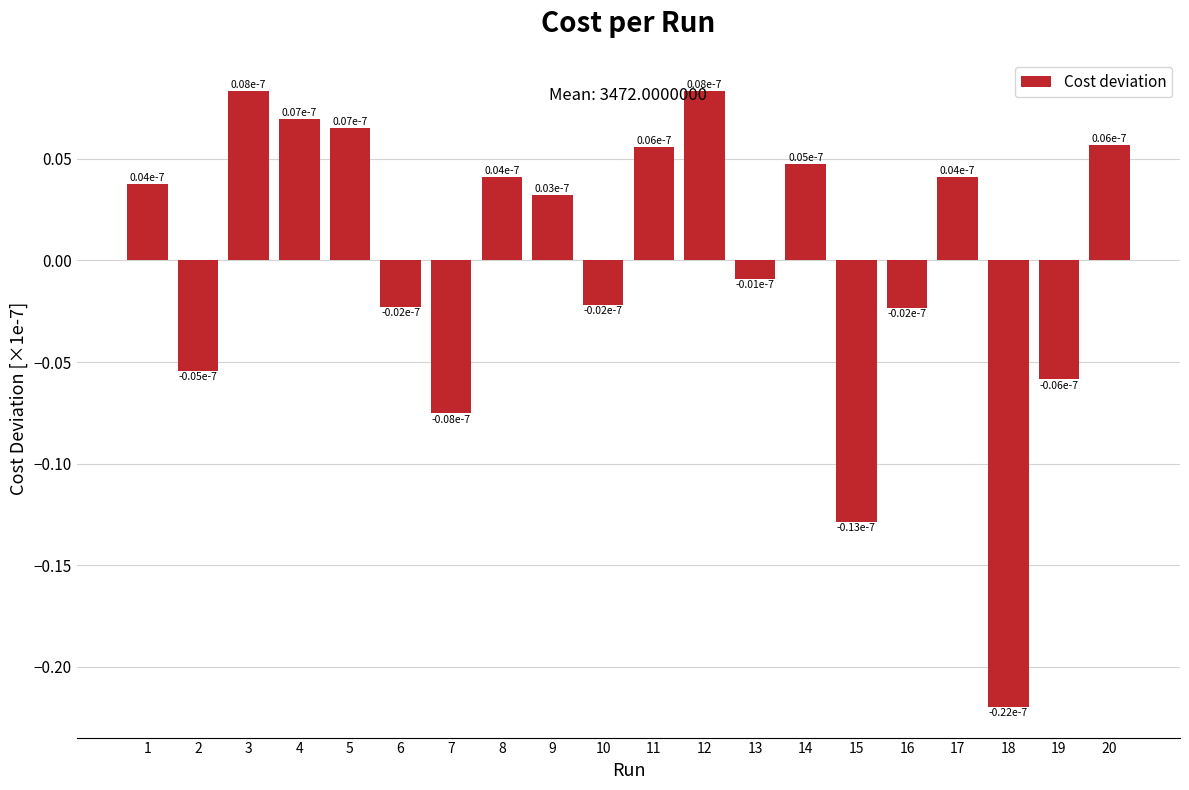

Where is the data nearest to the value 0?

13